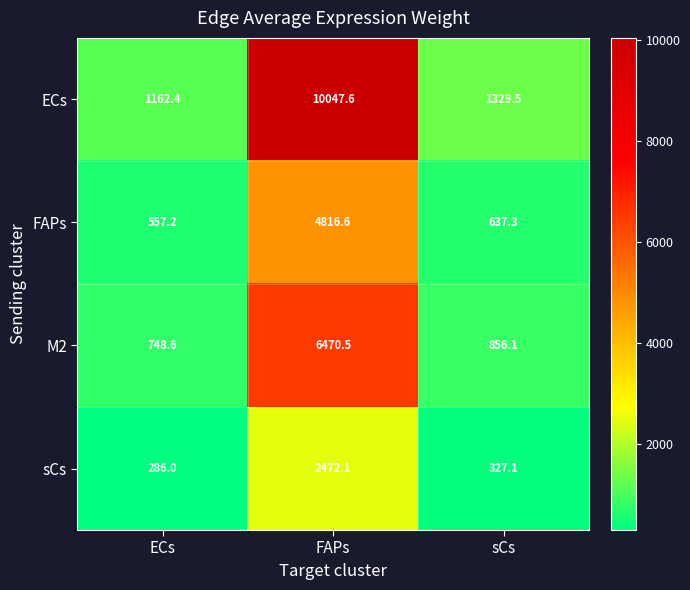

What is the total value across all series at FAPs?

23806.8